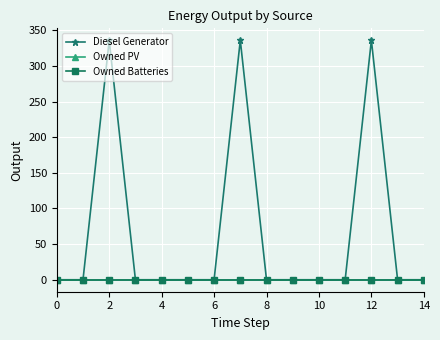

Does the chart have visible grid lines?

Yes